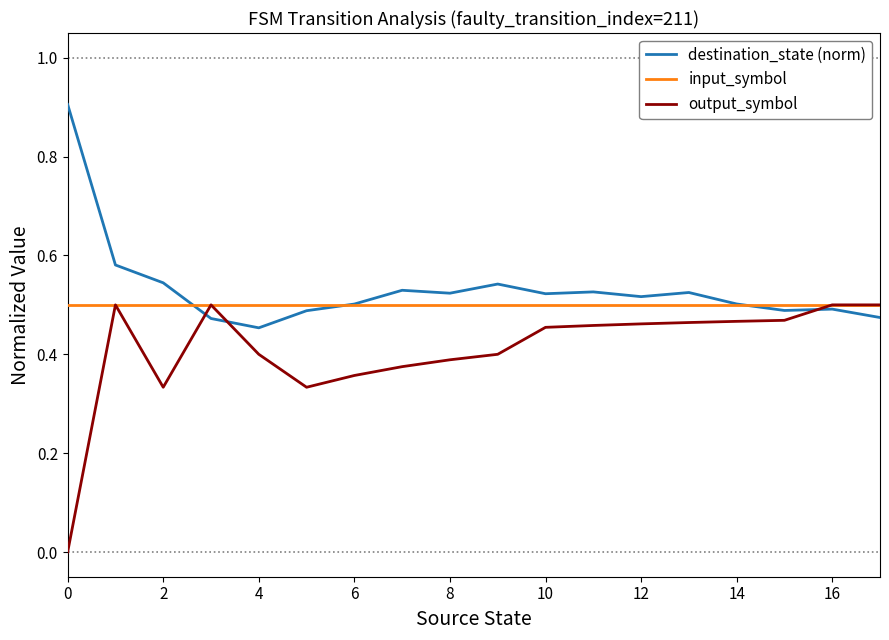

What is the greatest value displayed?

0.9